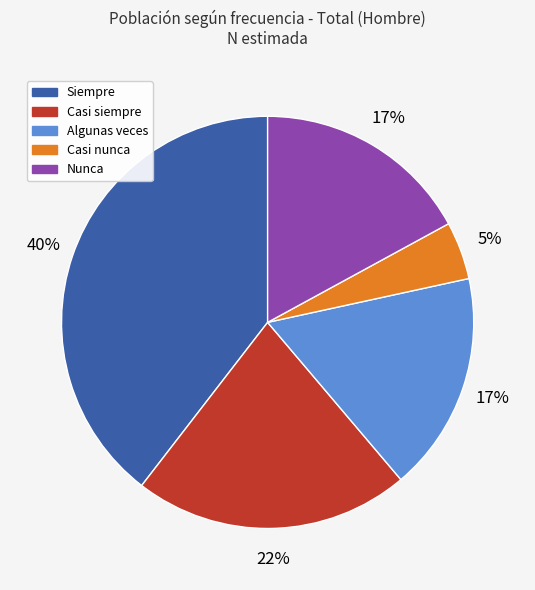

What is the ratio of the value at Algunas veces to the value at Siempre?

0.4